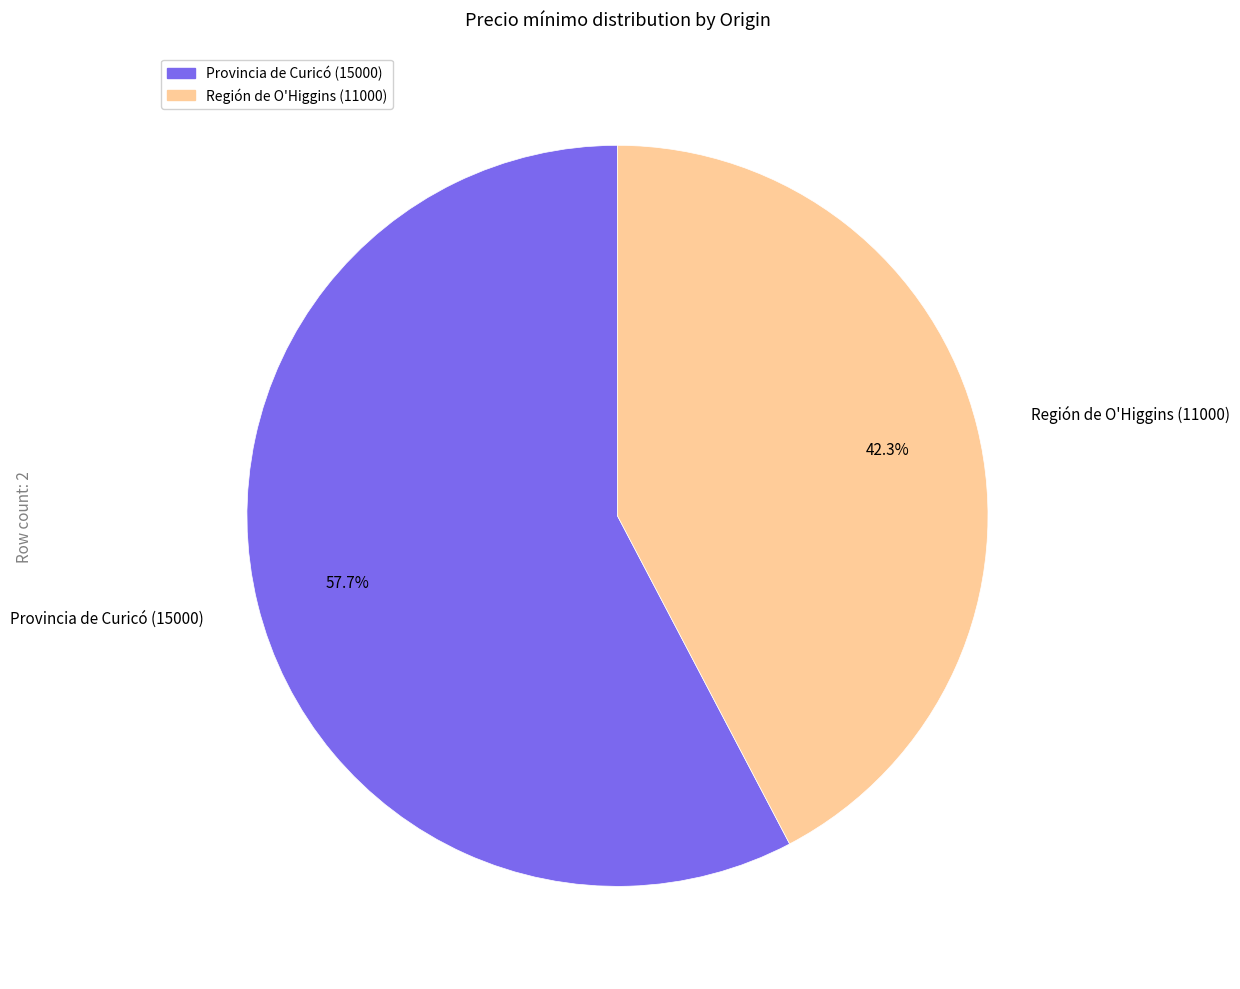

Does any single category account for the majority?

Yes